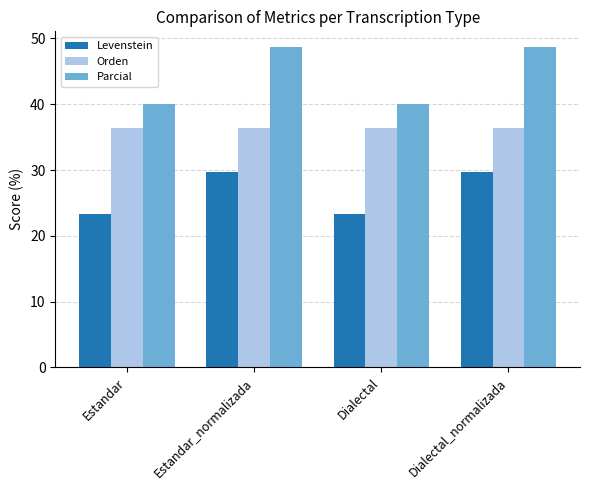

What are all the series names shown in the legend?

Levenstein, Orden, Parcial